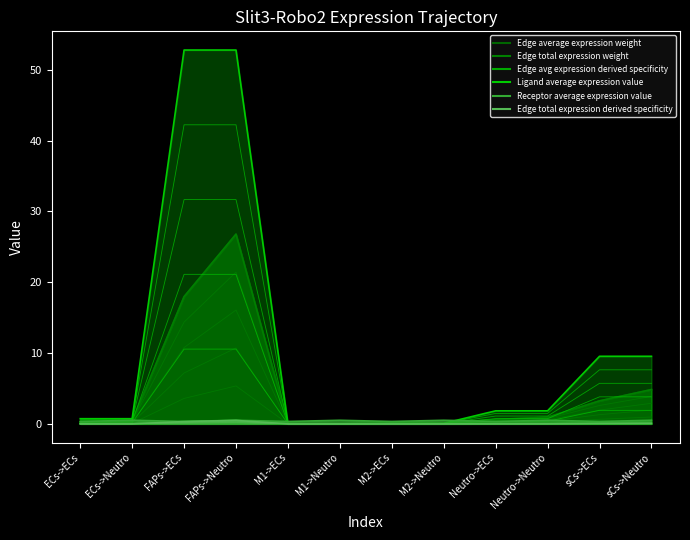

Rank the categories by Edge total expression derived specificity value from lowest to highest.

M1->ECs, M1->Neutro, M2->ECs, M2->Neutro, ECs->ECs, ECs->Neutro, Neutro->ECs, Neutro->Neutro, sCs->ECs, sCs->Neutro, FAPs->ECs, FAPs->Neutro